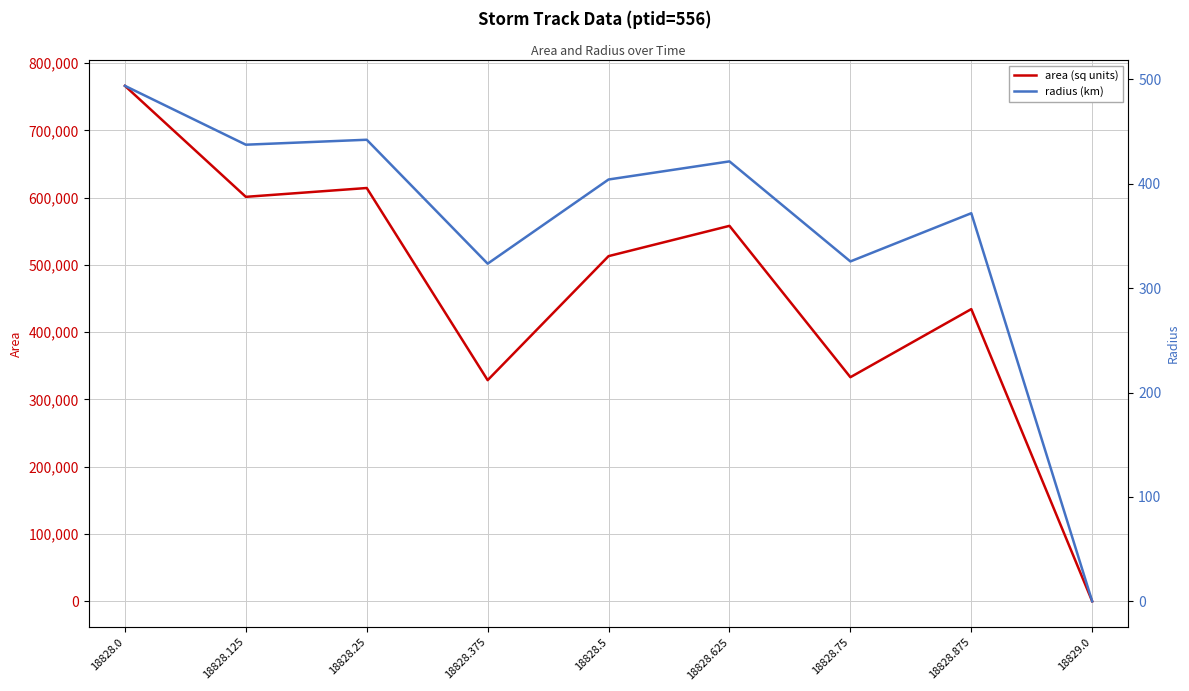

Reading right to left, extract all data points from this chart.

area: 0.0	434375.0	333125.0	558125.0	513125.0	328750.0	614375.0	601250.0	766250.0
radius: 0.0	371.8	325.6	421.5	404.1	323.5	442.2	437.5	493.9